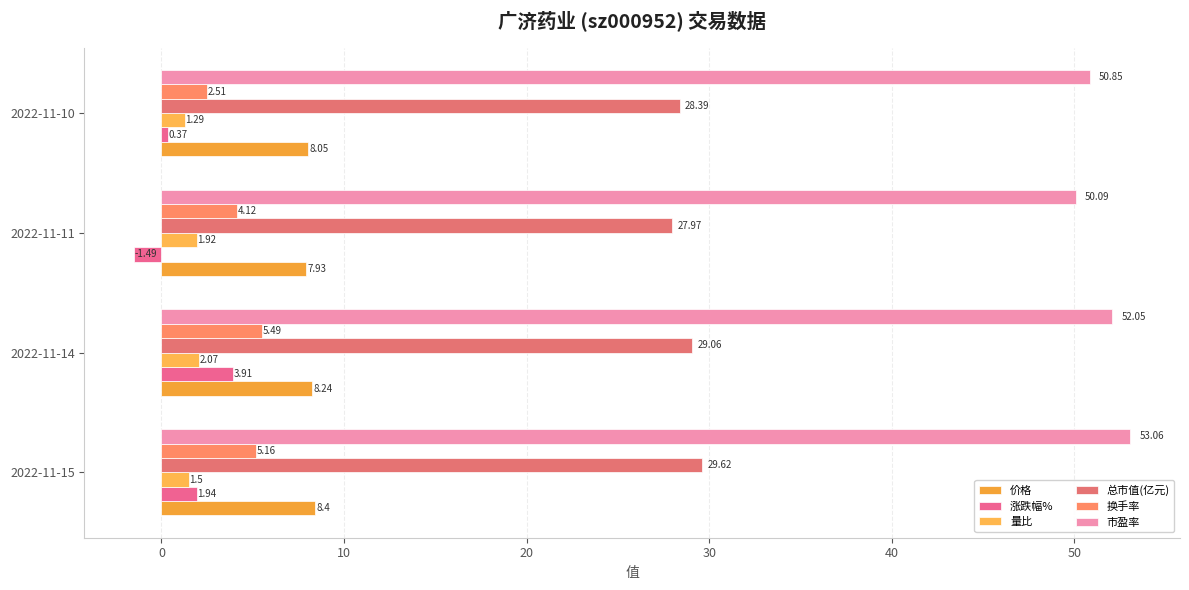

How many data points in 换手率 are above 5?

2